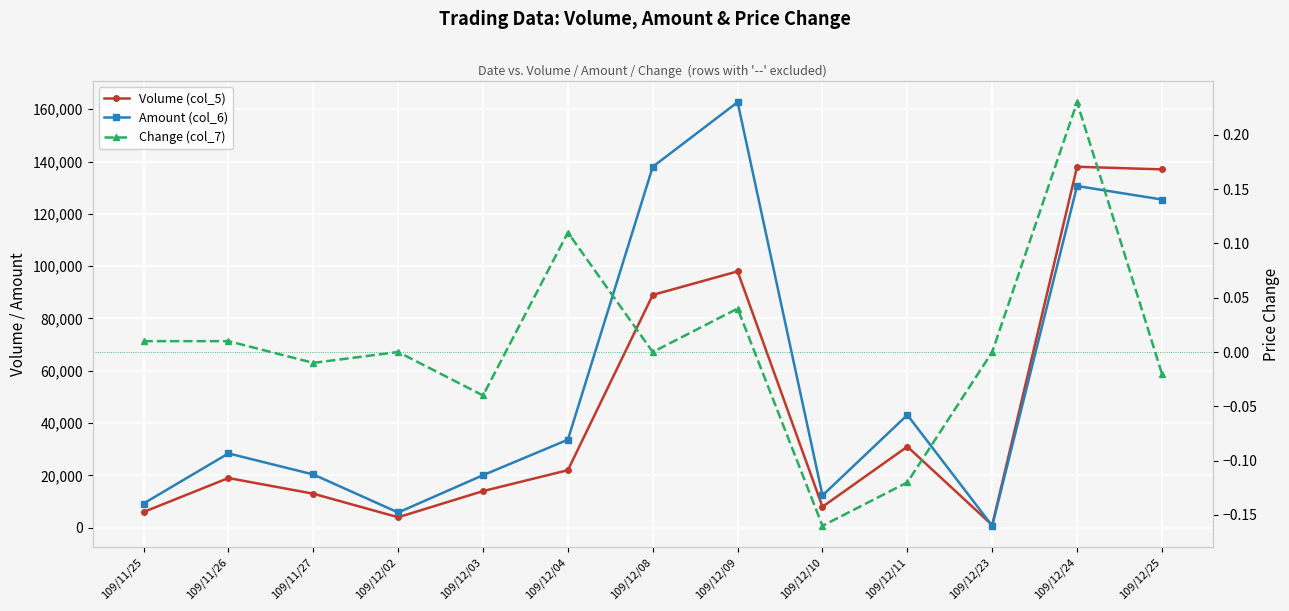

Between 109/11/25 and 109/12/23, which series saw the biggest shift?

Amount (col_6)